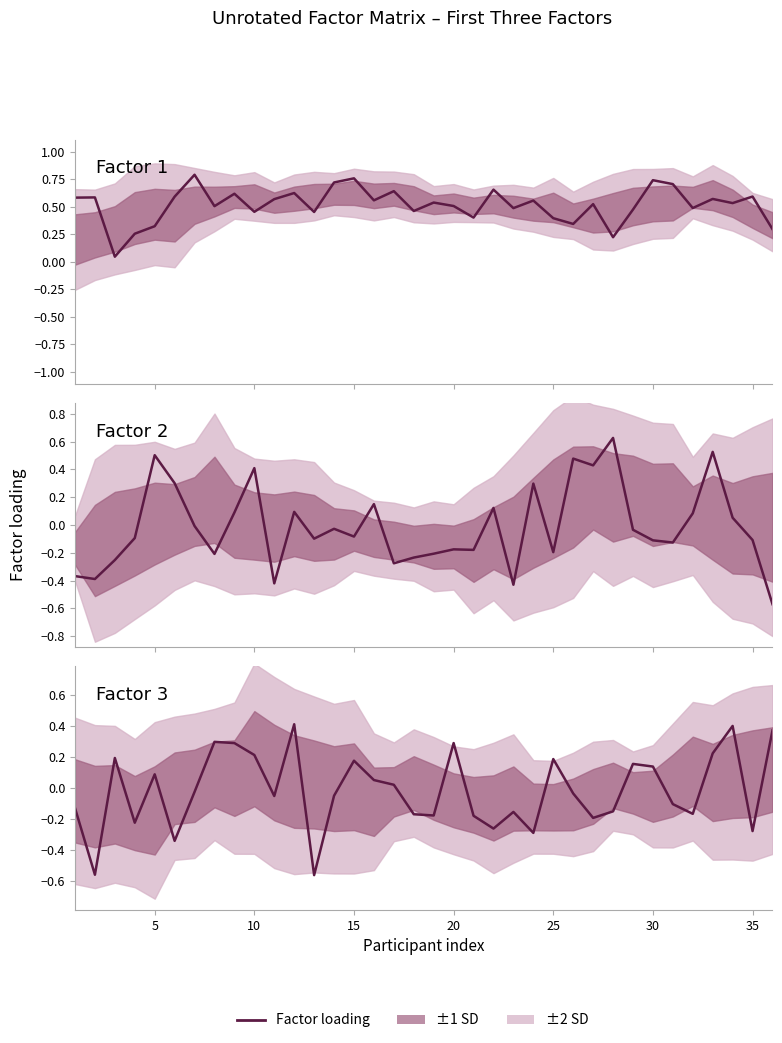

What is the difference between the maximum and minimum values in the Factor 2 series?

1.2